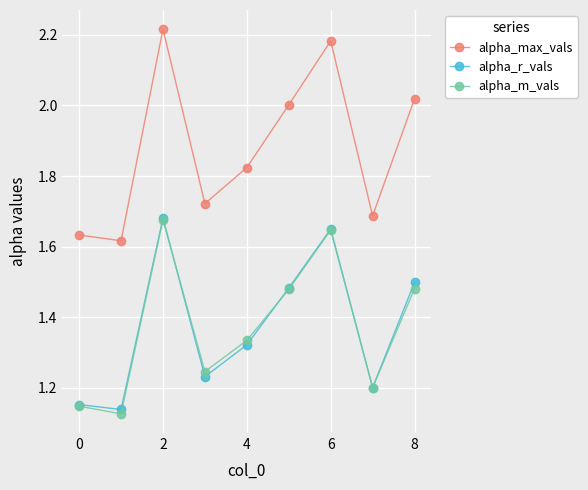

Which series has the largest range (max minus min)?

alpha_max_vals